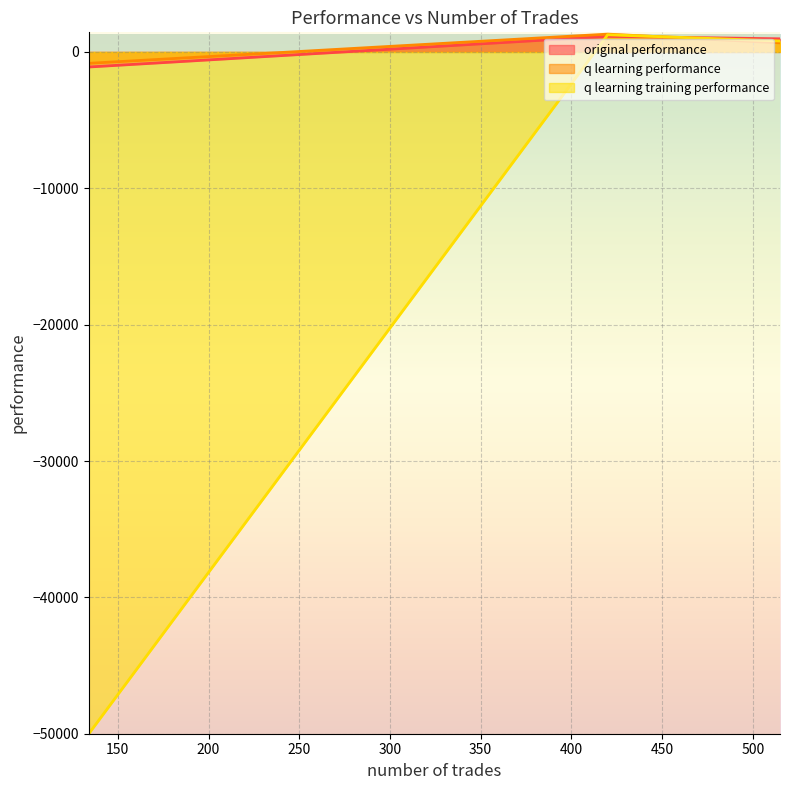

Reading right to left, list all the values displayed in this chart.

original performance: 134=-1103.5	420=1145.6	515=963.2
q learning performance: 134=-835.1	420=1307.9	515=669.0
q learning training performance: 134=-50000.0	420=1259.8	515=804.2